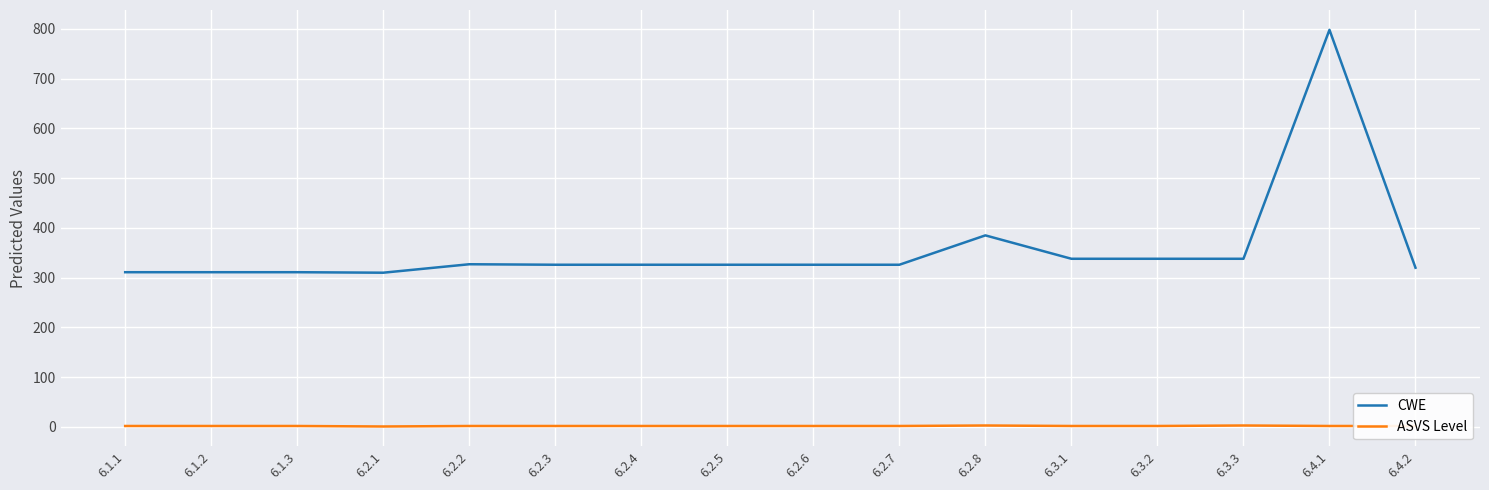

Does the chart display data point markers on the line(s)?

No